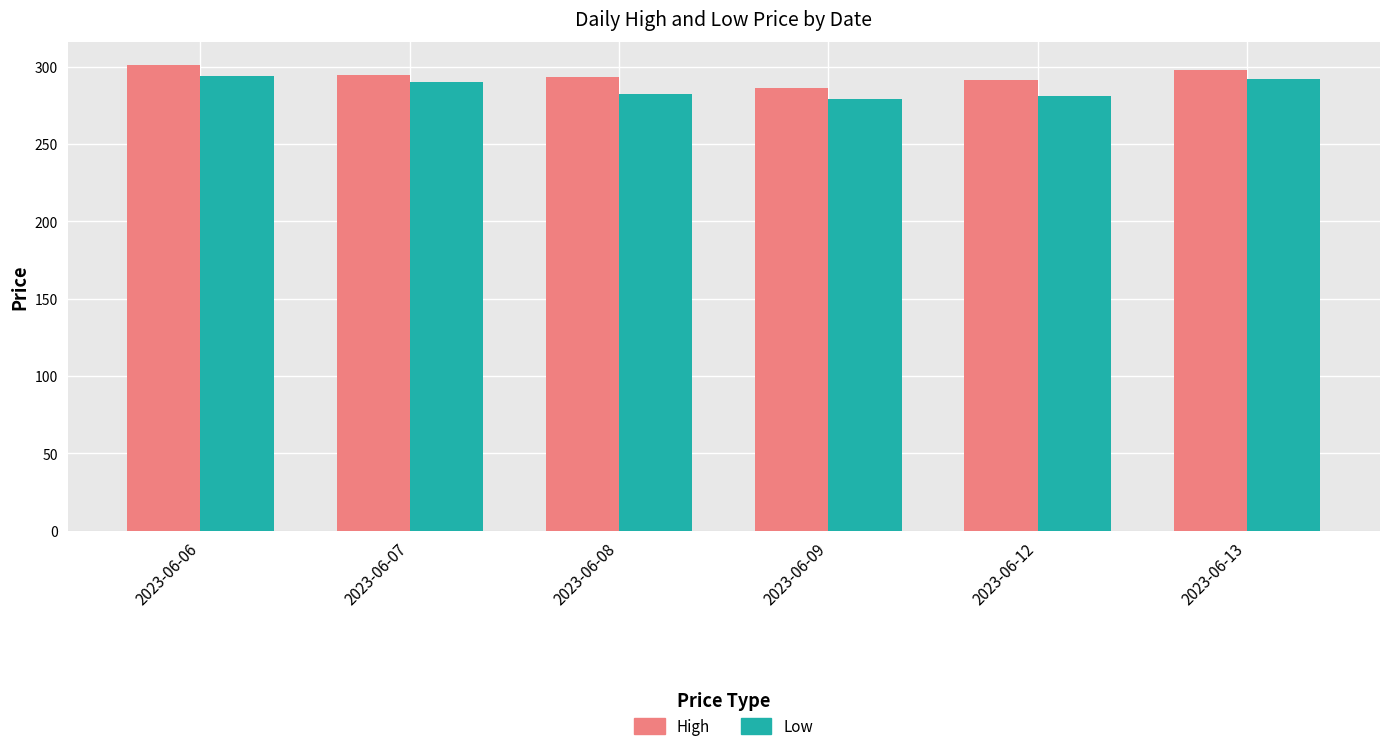

Reading left to right, list all the values displayed in this chart.

High: 301.0	294.9	293.5	286.3	291.5	298.0
Low: 294.0	290.1	282.6	278.8	281.2	292.2